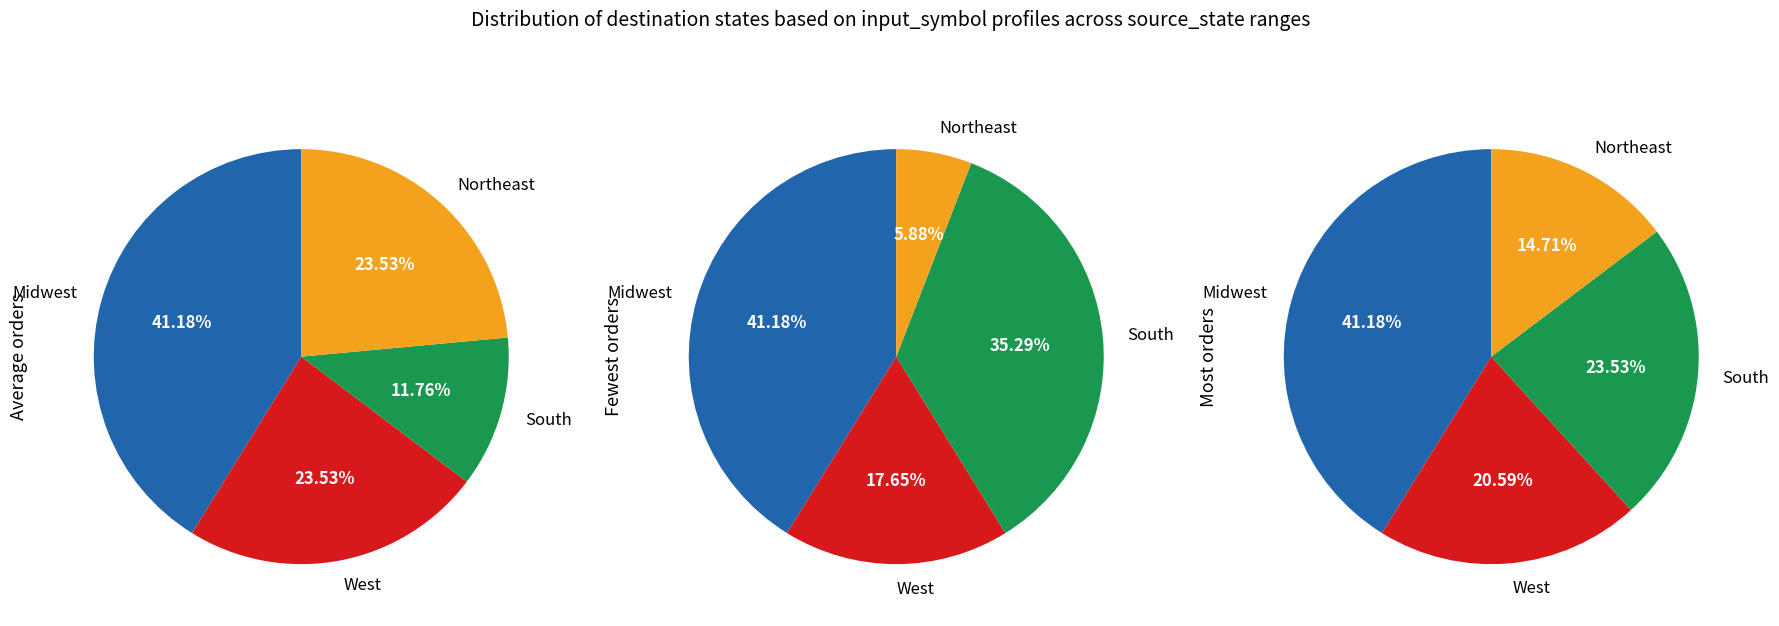

To the nearest percent, what is the combined percentage of 2 and 1?

67%